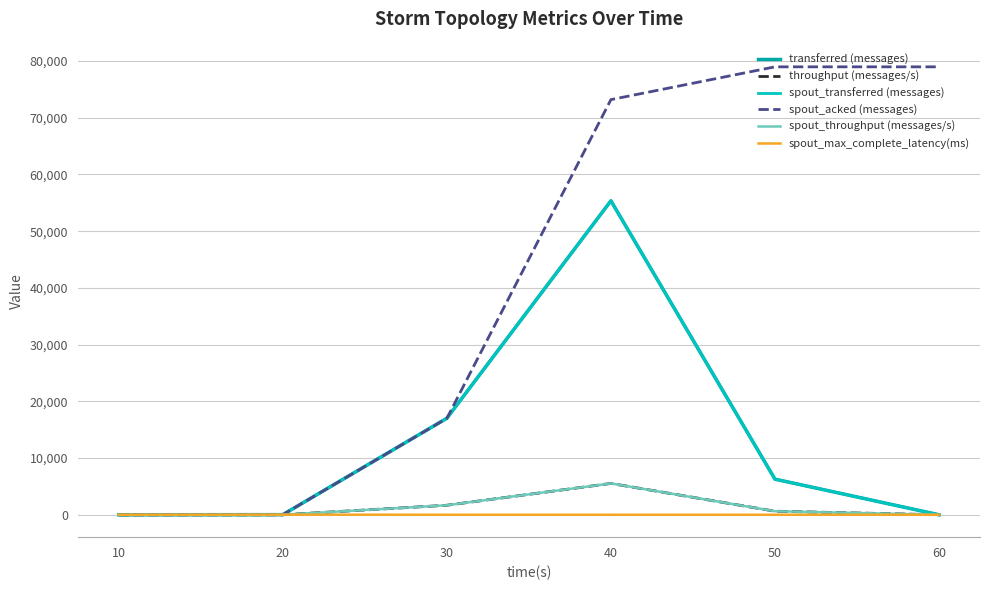

Is this an area chart (filled region under the line)?

No